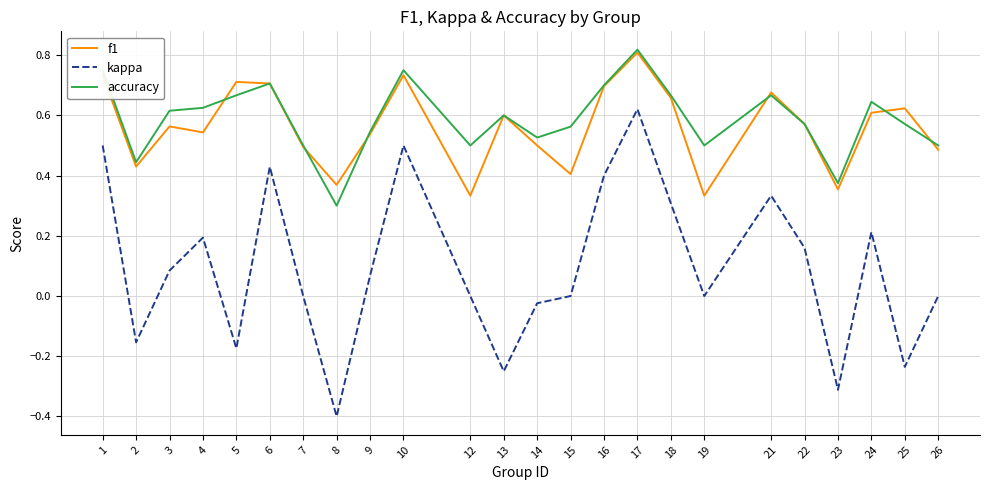

What are all the series names shown in the legend?

f1, kappa, accuracy